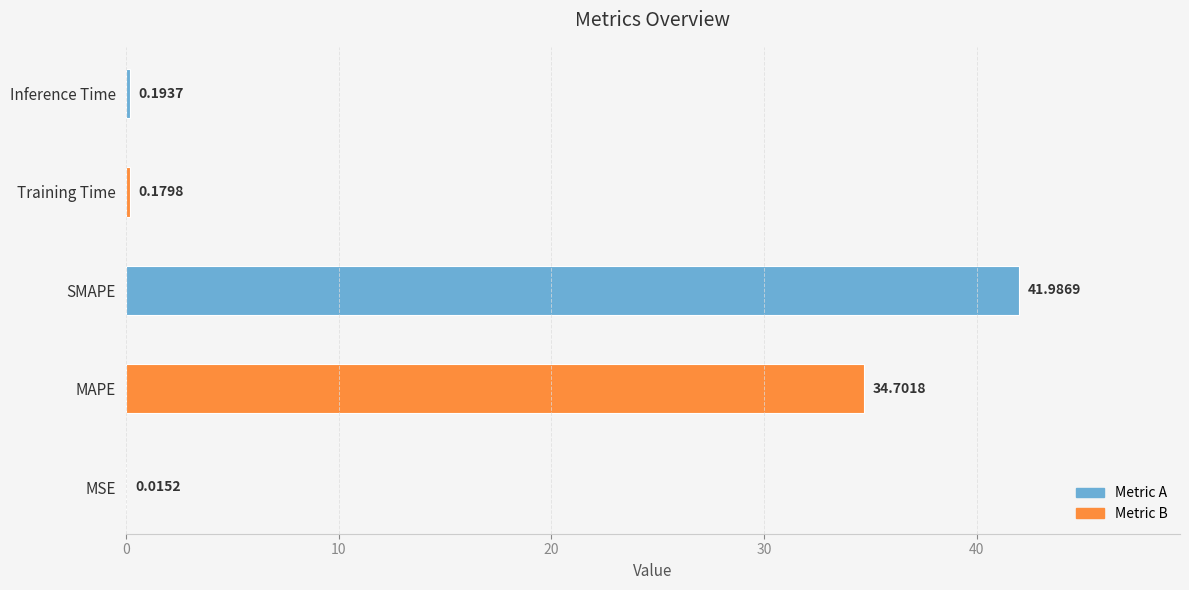

What is the difference between the values at Training Time and MAPE?

34.5